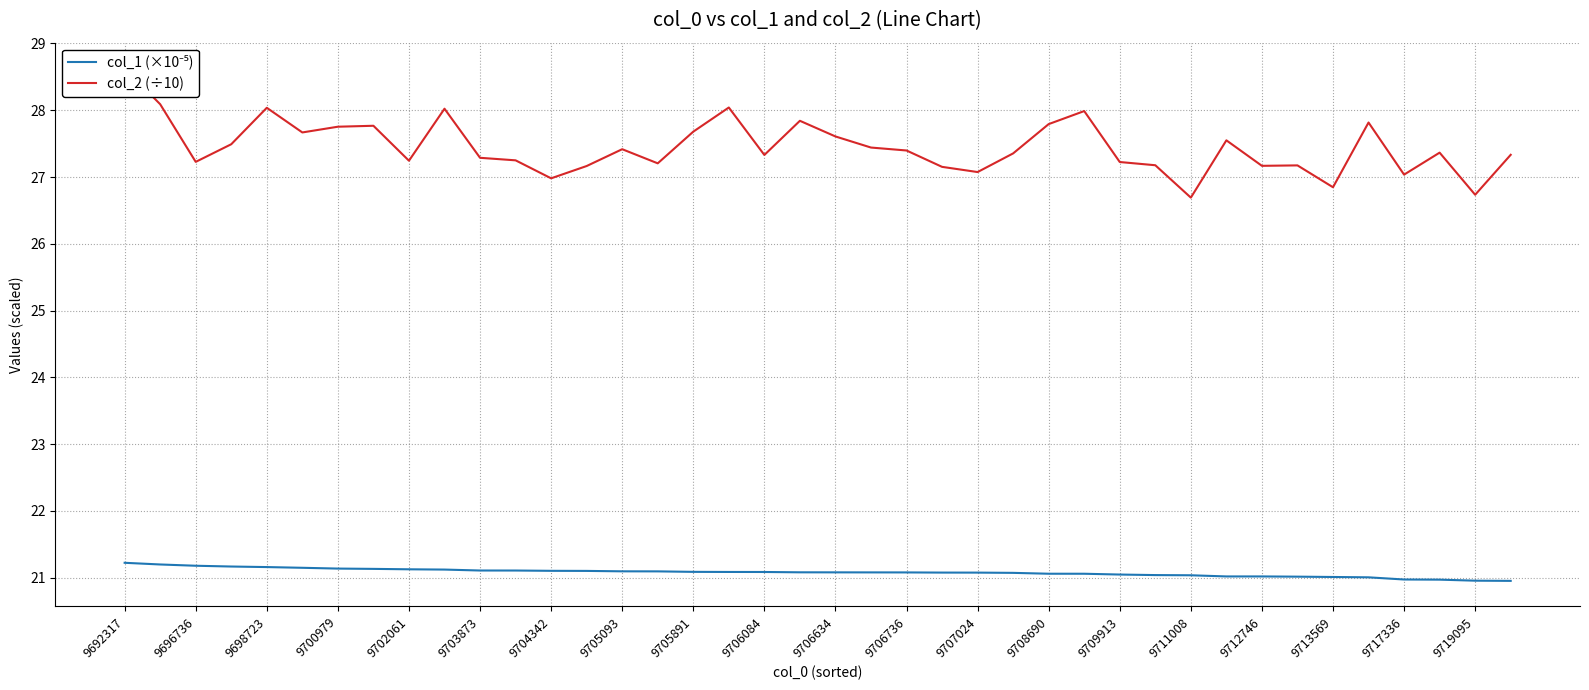

True or false: col_1 (×10⁻⁵) has a value of 11.9 at 33.

False